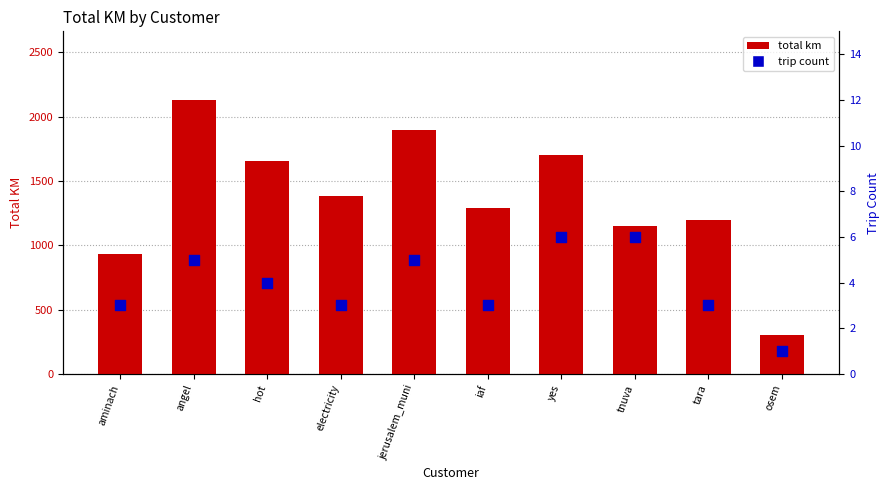

What is the total value across all series at tnuva?

1159.4